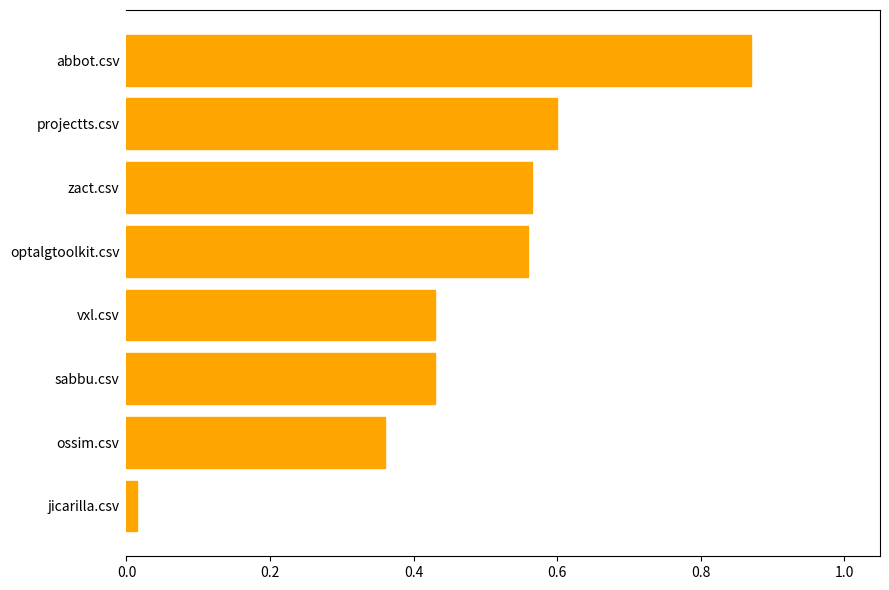

What is the sum of the values at abbot.csv and sabbu.csv?

1.3